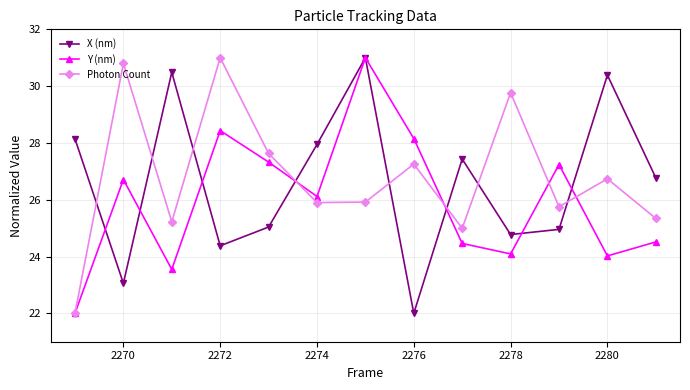

At how many categories does at least one series exceed 26?

13